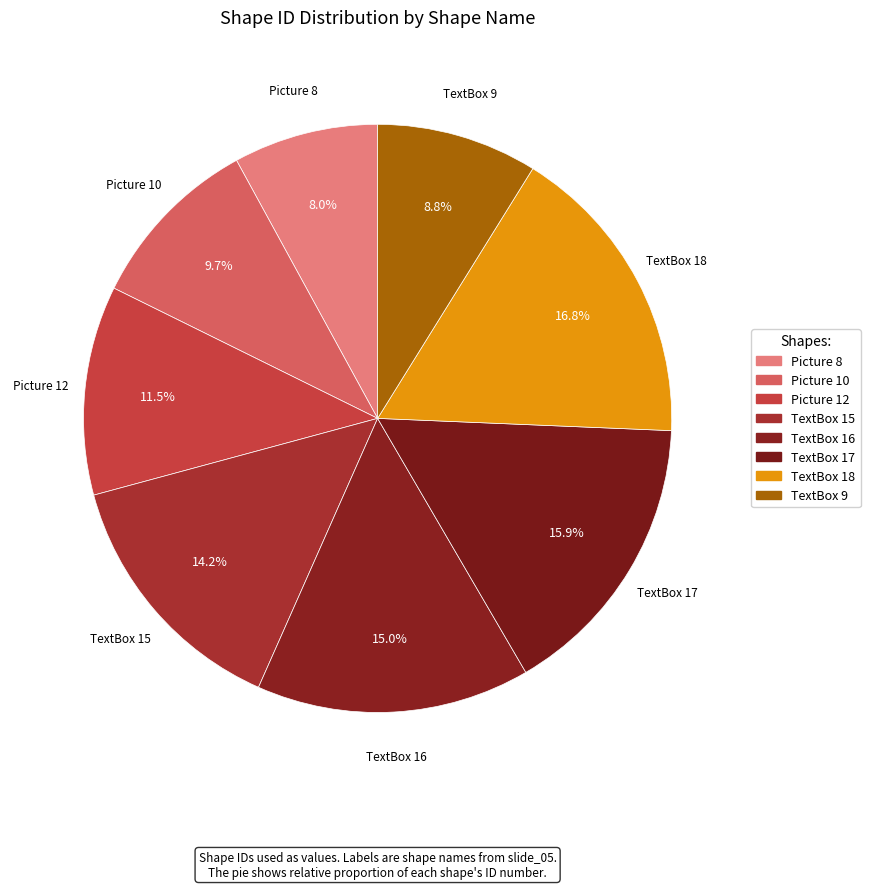

Count the number of slices in the pie.

8